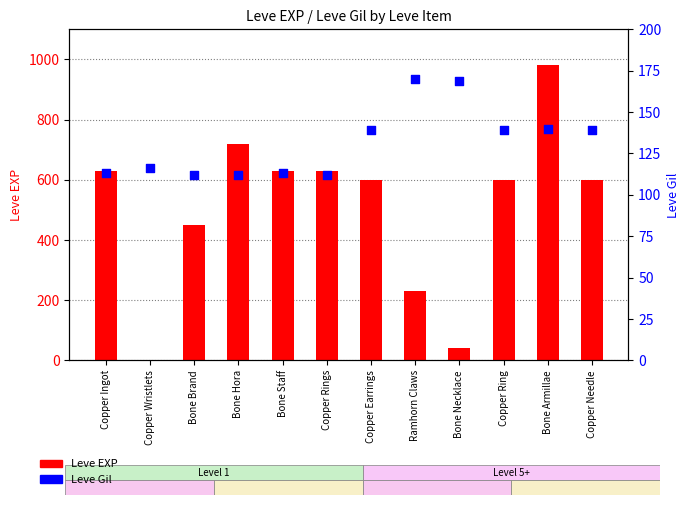

What are all the series names shown in the legend?

Leve EXP, Leve Gil